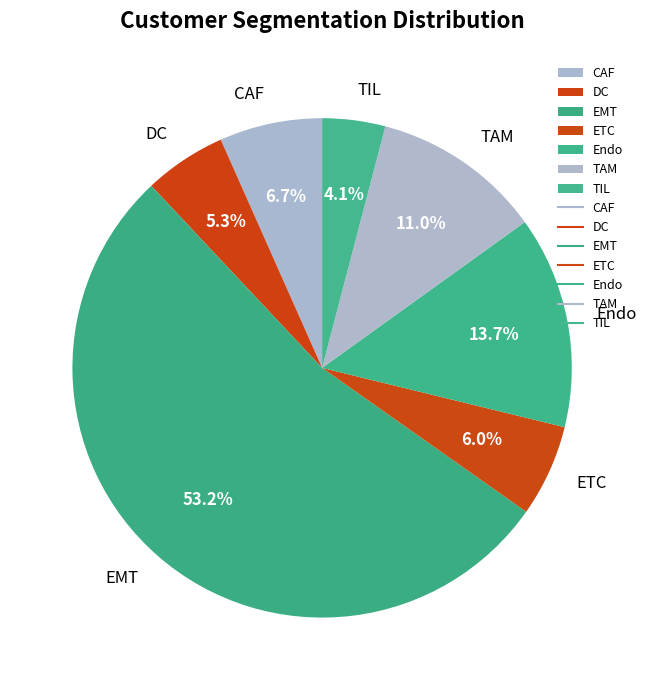

How many segments does this pie chart have?

7